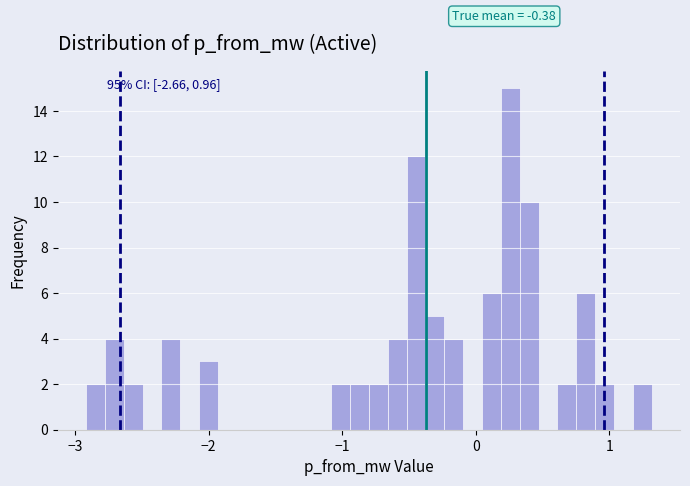

Around what value on the x-axis is the tallest bar? Give the approximate position of its centre, as read against the axis.

0.3